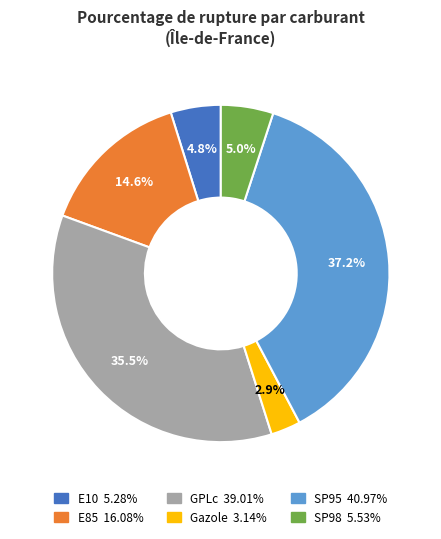

To the nearest percent, what percentage of the pie is E85?

15%